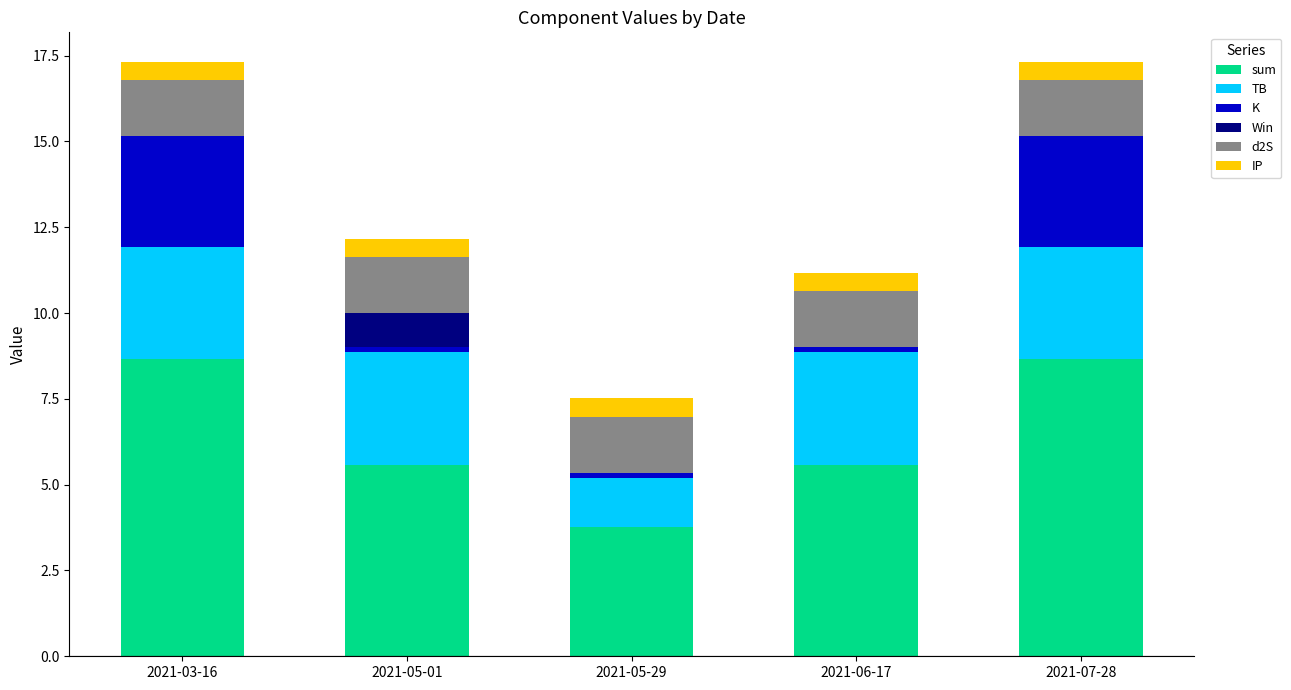

Reading left to right, list the values for the sum series.

2021-03-16=8.7	2021-05-01=5.6	2021-05-29=3.8	2021-06-17=5.6	2021-07-28=8.7